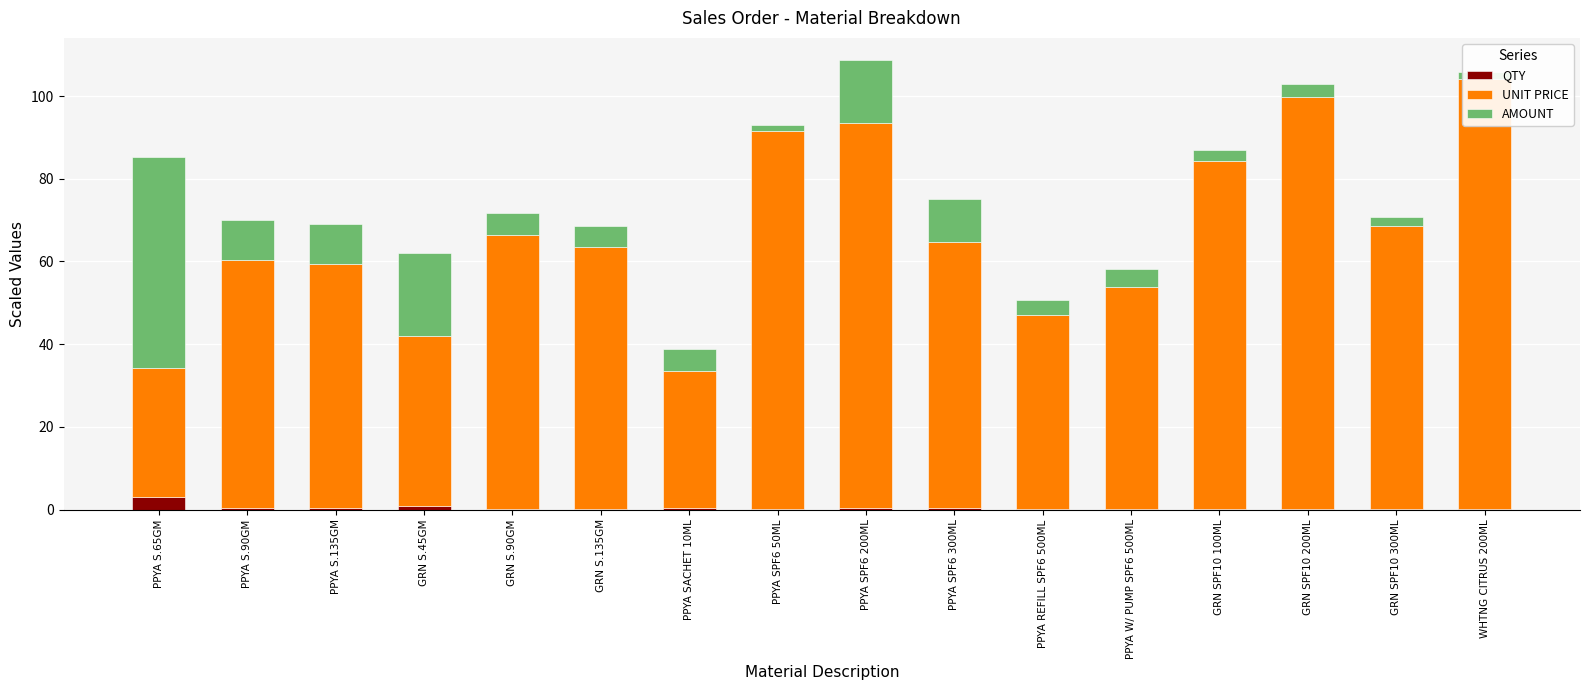

Count the number of categories in the chart.

16